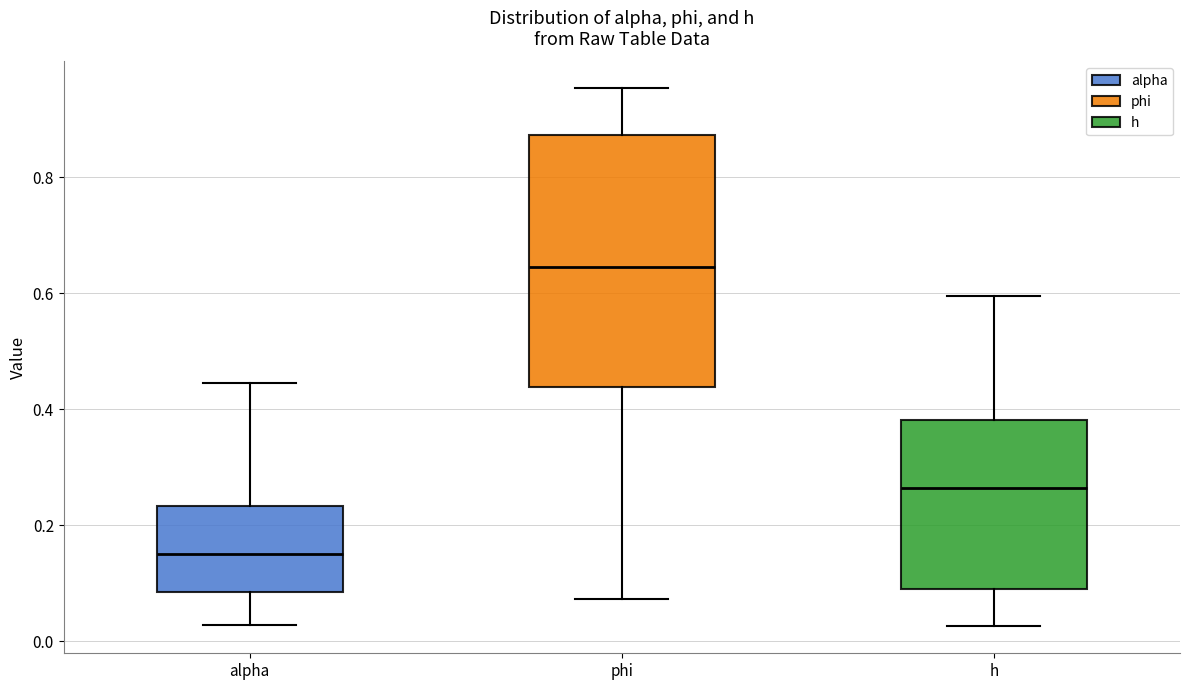

Reading left to right, read every box against the y-axis: the position of its median line, the range the box covers, and the ends of its whiskers. The values are not printed on the chart, so give them approximately, as read against the axis.

alpha: median 0.16, box 0.08 to 0.24, whiskers 0.02 to 0.44
phi: median 0.64, box 0.44 to 0.88, whiskers 0.08 to 0.96
h: median 0.26, box 0.08 to 0.38, whiskers 0.02 to 0.60